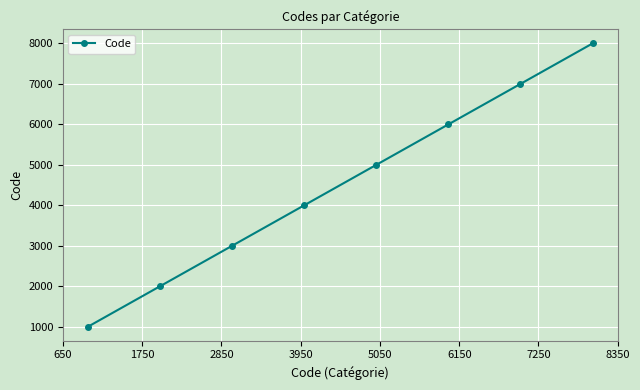

What is the value of the 1st point from the left?

1000